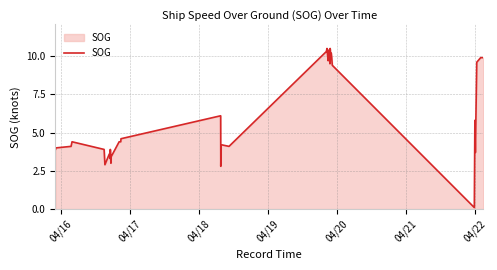

What is the difference between the maximum and minimum values?

10.4